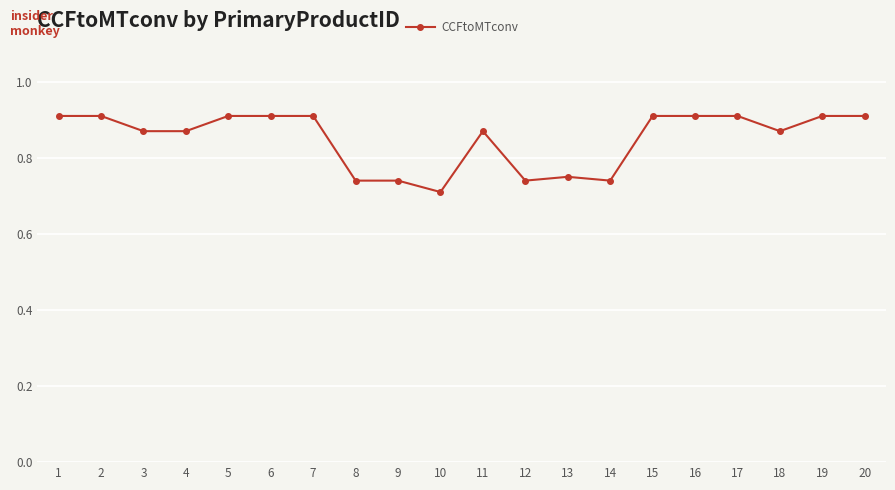

Which label corresponds to the smallest value in the chart?

10